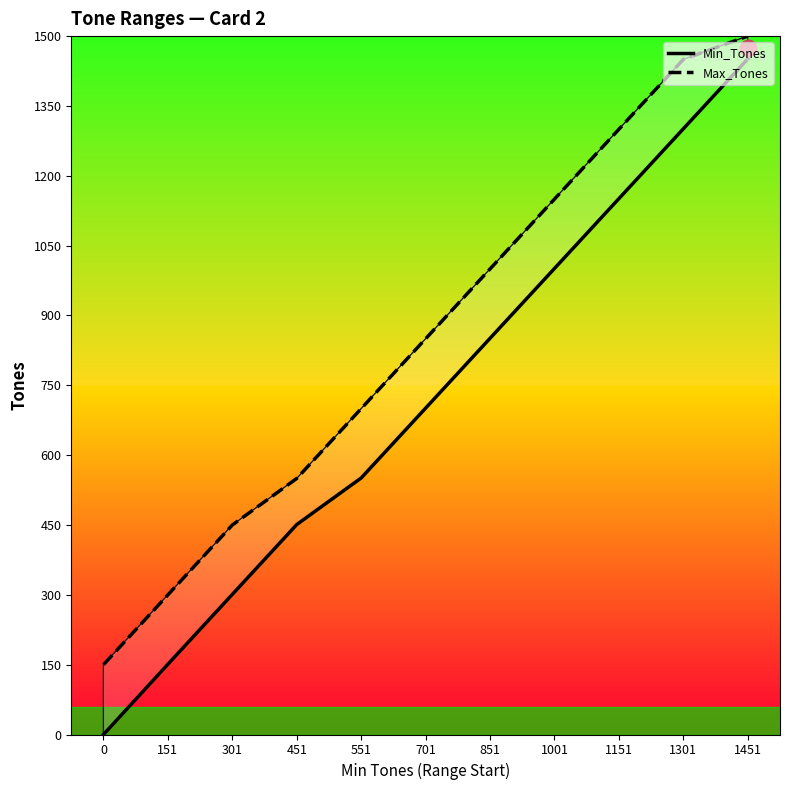

What is the difference between the maximum and minimum values in the Max_Tones series?

1350